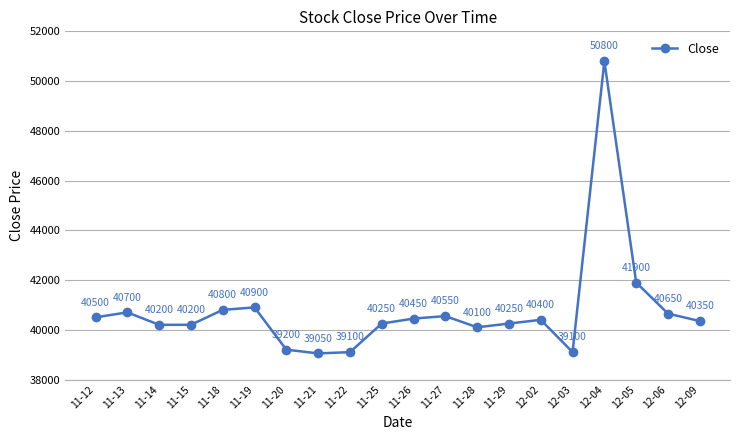

Which category has the highest value across all series?

12-04